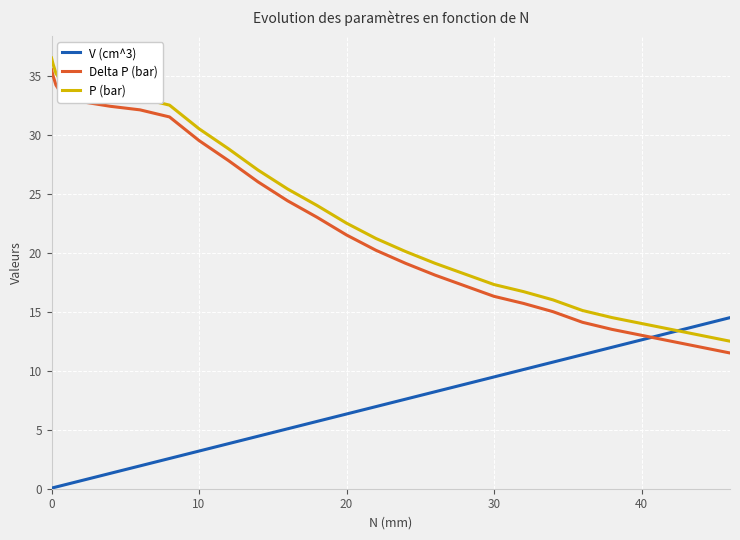

What is the maximum value for V (cm^3)?

14.5